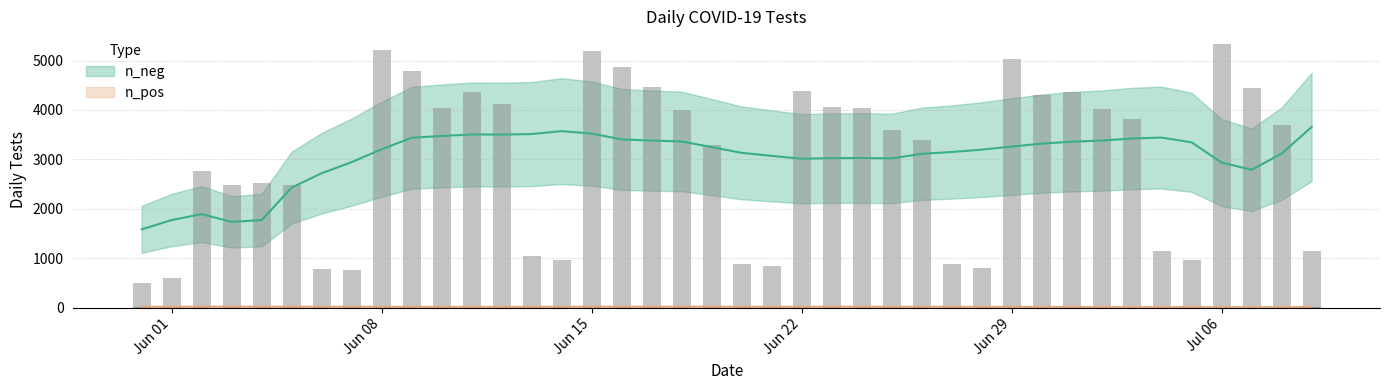

The value of n_pos at 32 is 9. True or false?

True